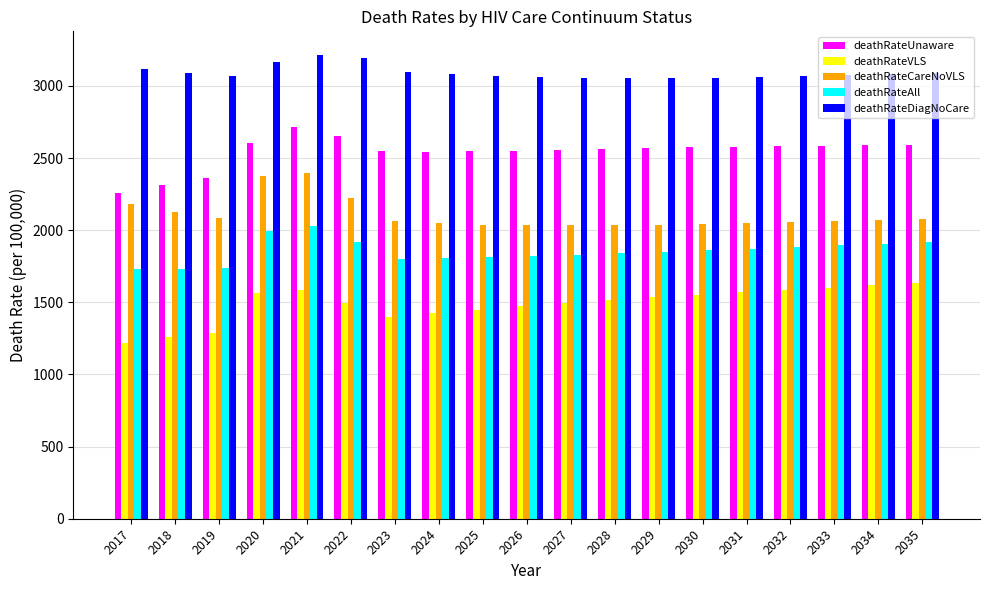

Does the chart contain any negative values?

No